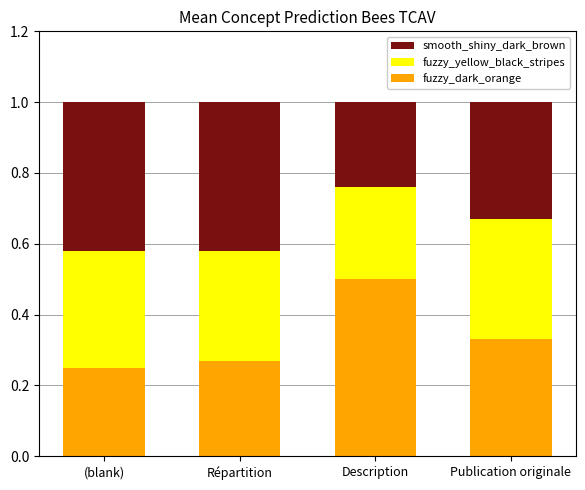

What is the total value across all series at Description?

1.0